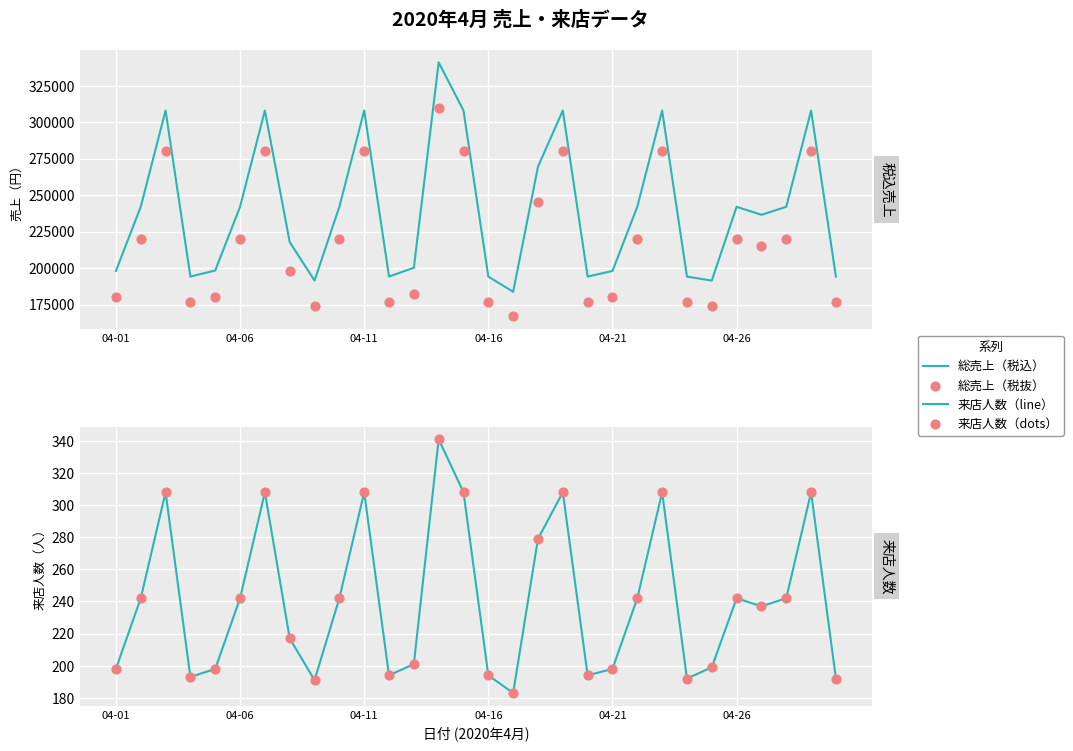

Which series has the largest total across all categories?

総売上（税込）